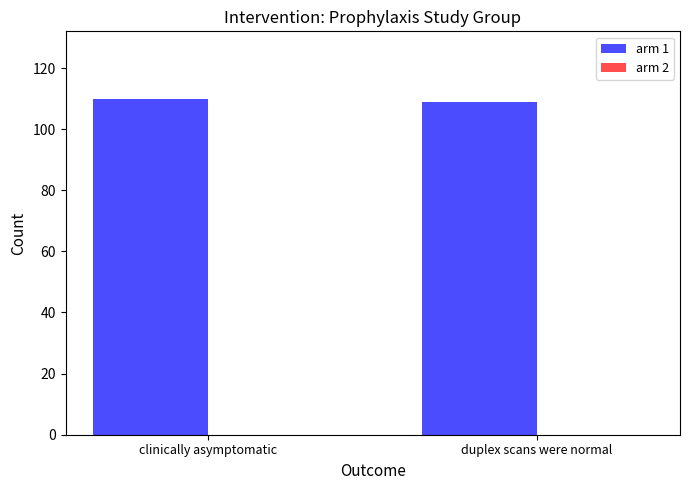

Reading left to right, list all the values displayed in this chart.

110	109